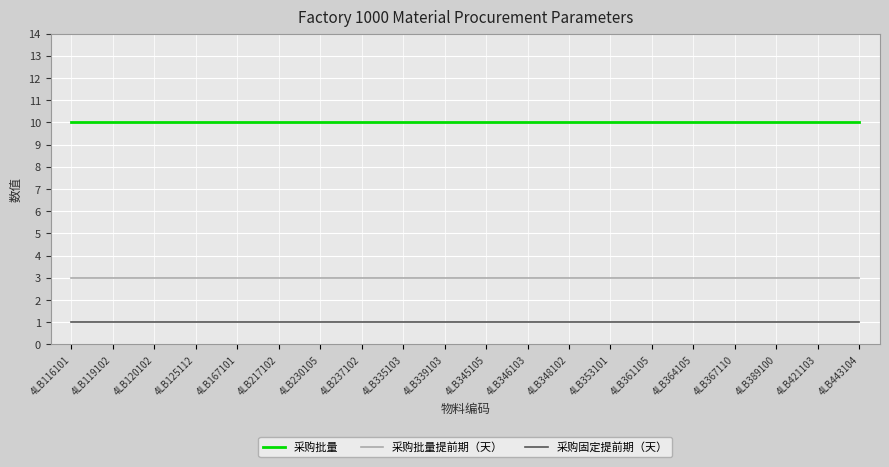

Rank the series by their average value, from lowest to highest.

采购固定提前期（天）, 采购批量提前期（天）, 采购批量